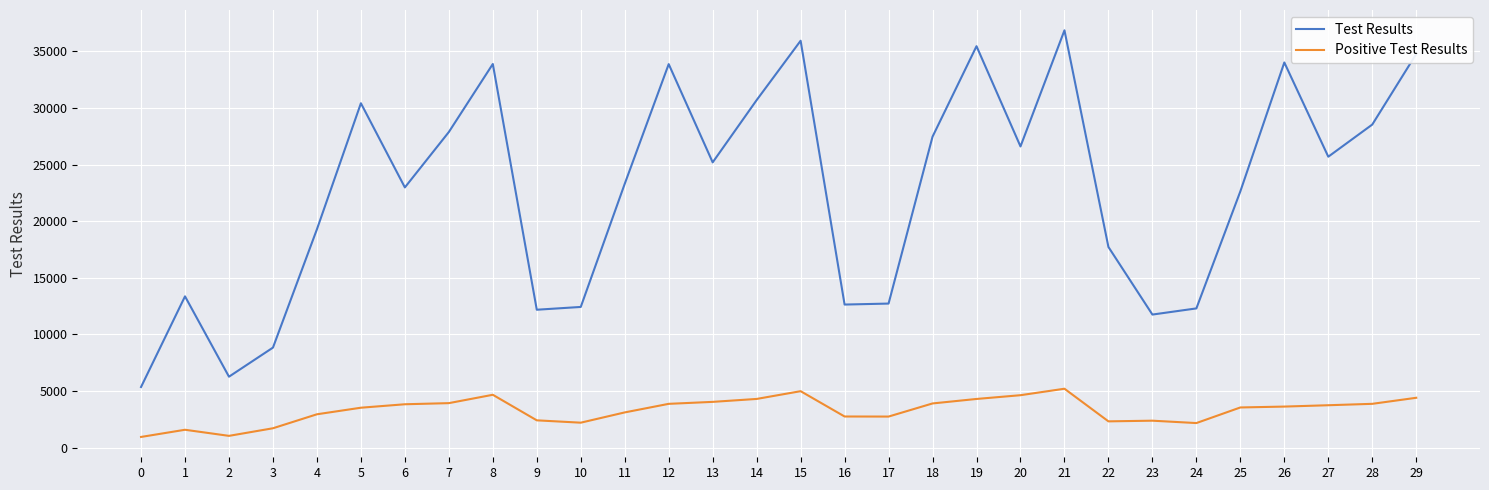

Which category has the highest value in the Test Results series?

21